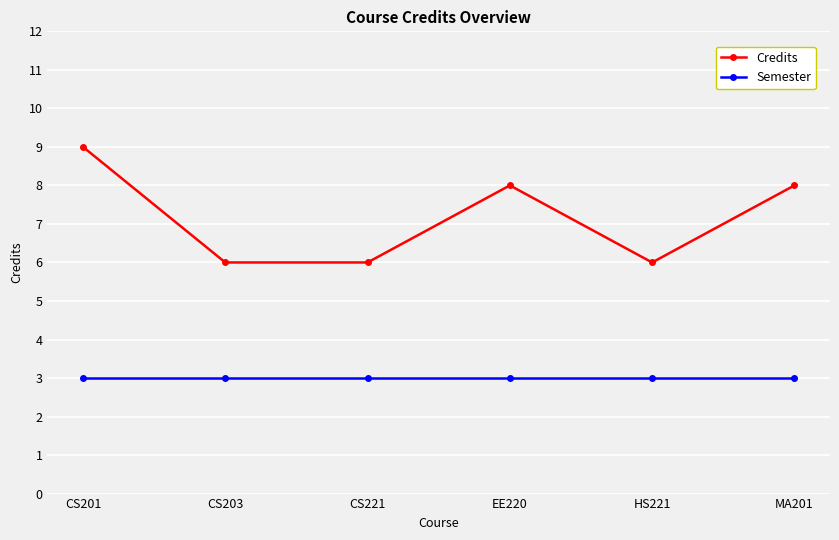

Which series has the widest spread of values?

Credits